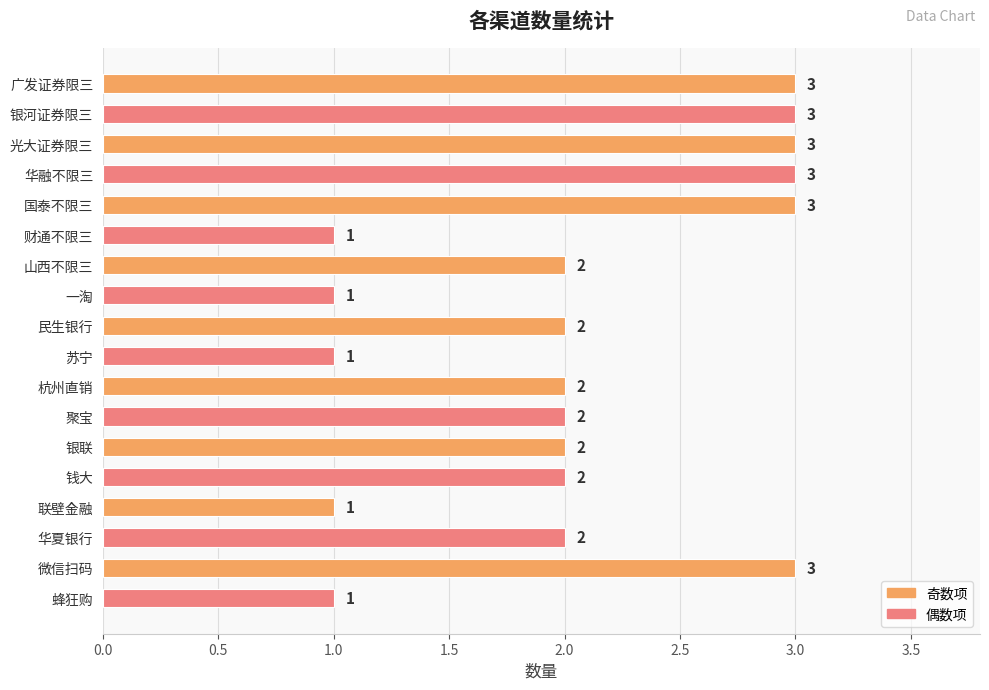

Between 苏宁 and 微信扫码, which is larger?

微信扫码